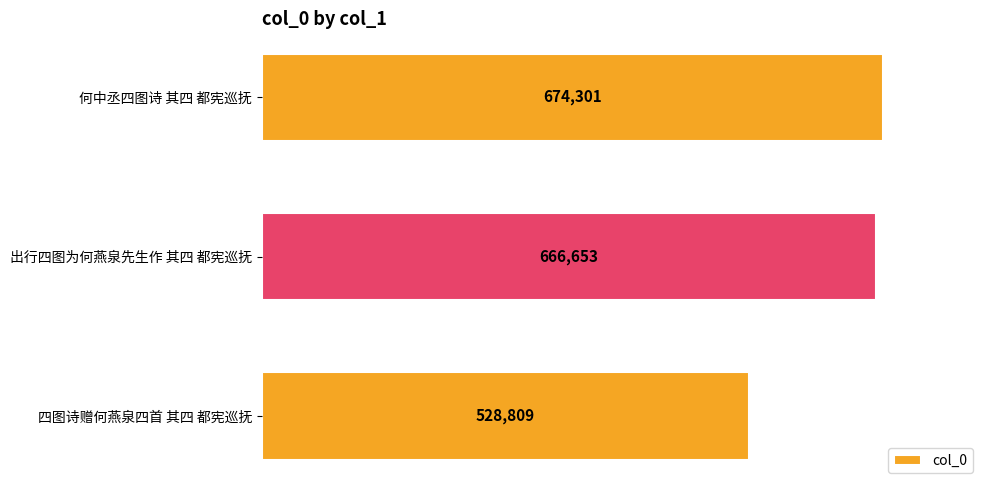

Which has a higher value, 何中丞四图诗 其四 都宪巡抚 or 四图诗赠何燕泉四首 其四 都宪巡抚?

何中丞四图诗 其四 都宪巡抚